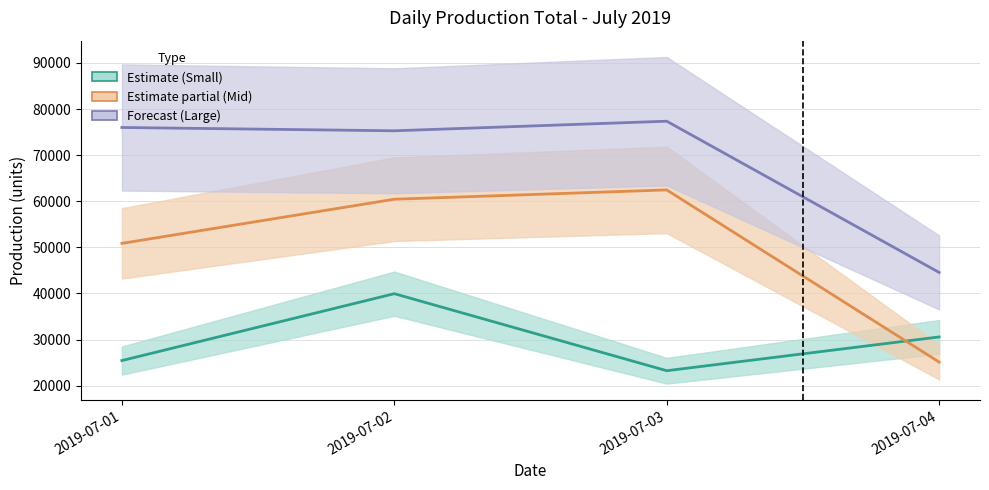

What is the spread (max minus min) of values at 2019-07-02?

35325